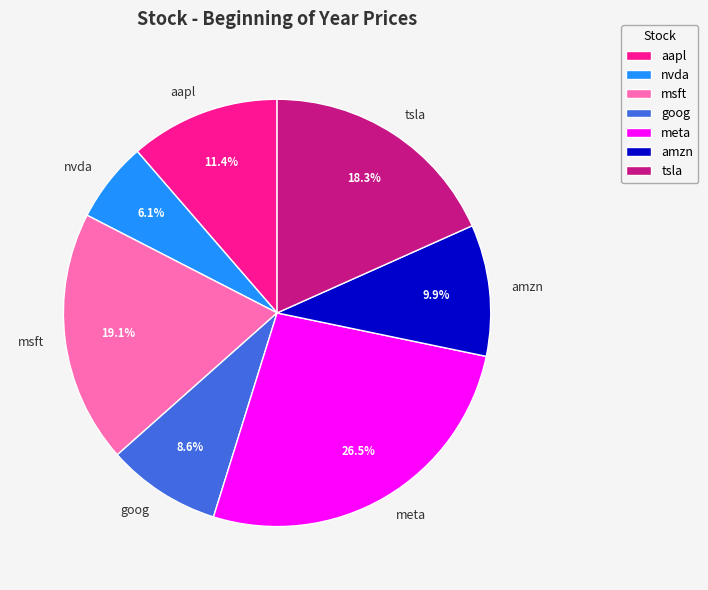

To the nearest percent, what portion does msft represent?

19%